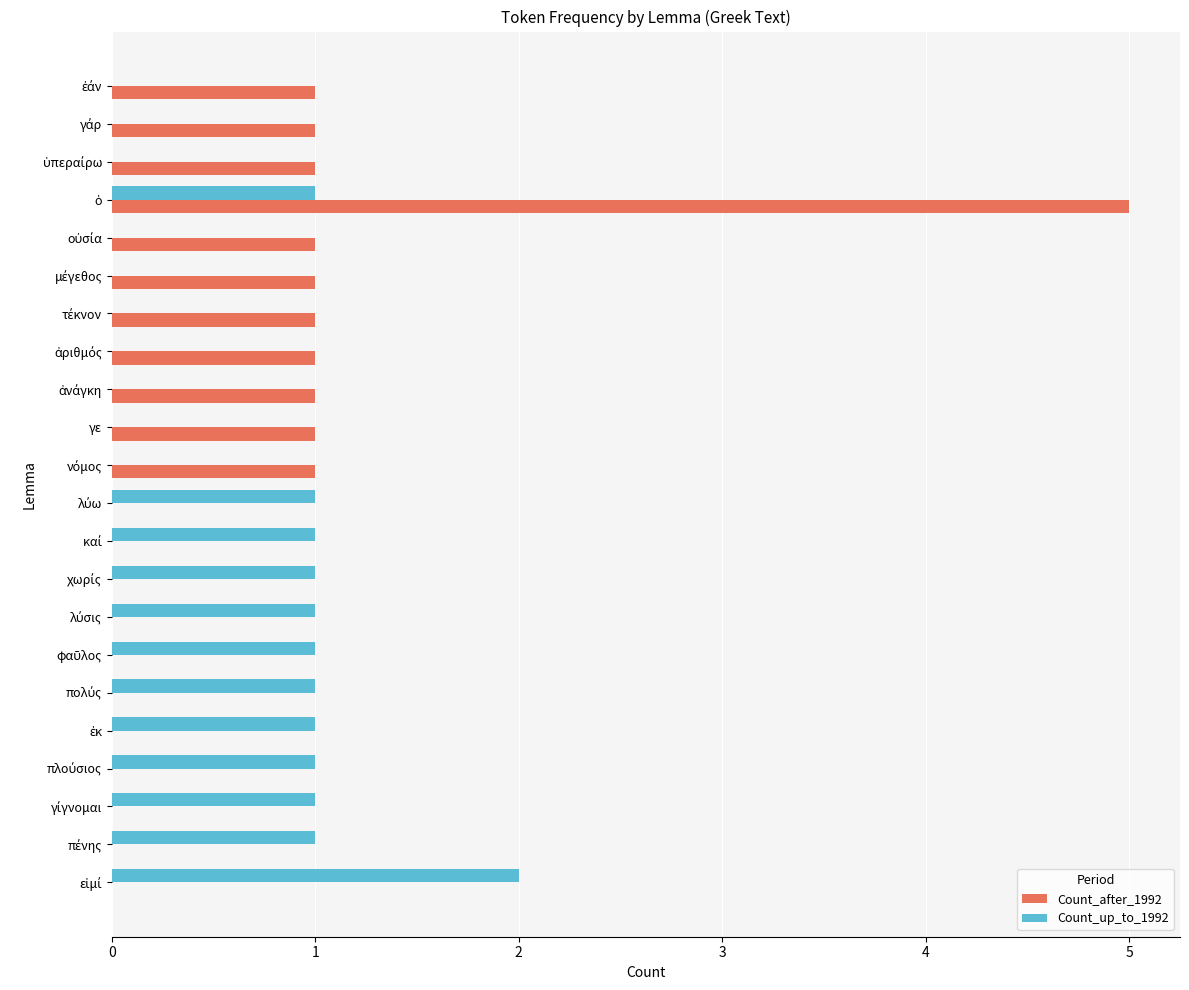

What is the maximum value shown in the chart?

5